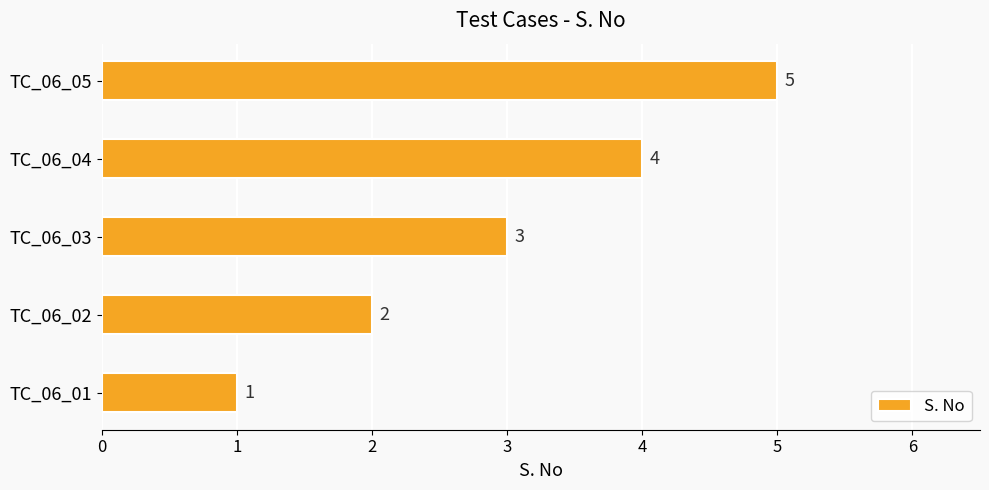

Between TC_06_03 and TC_06_02, which is larger?

TC_06_03